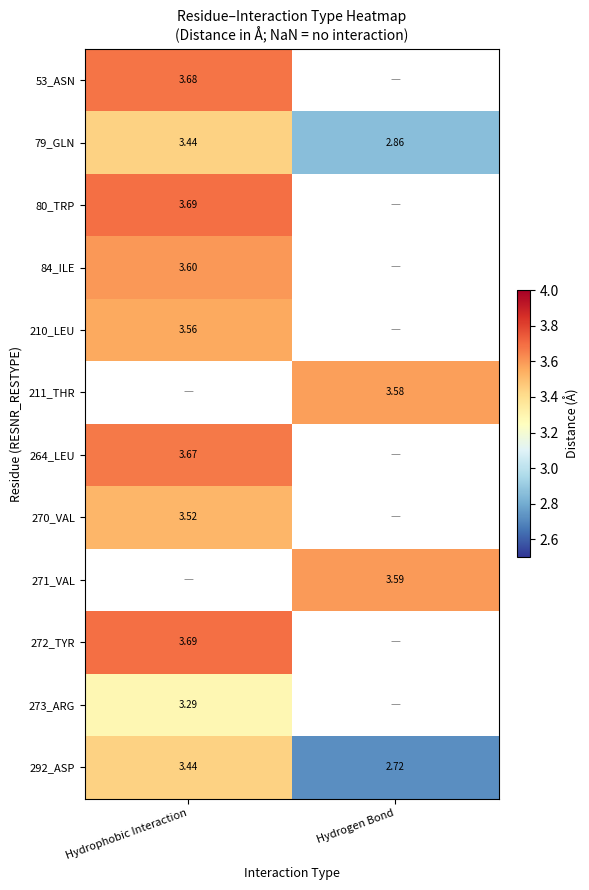

Is the value of 273_ARG at Hydrophobic Interaction greater than the value of 264_LEU at Hydrophobic Interaction?

No